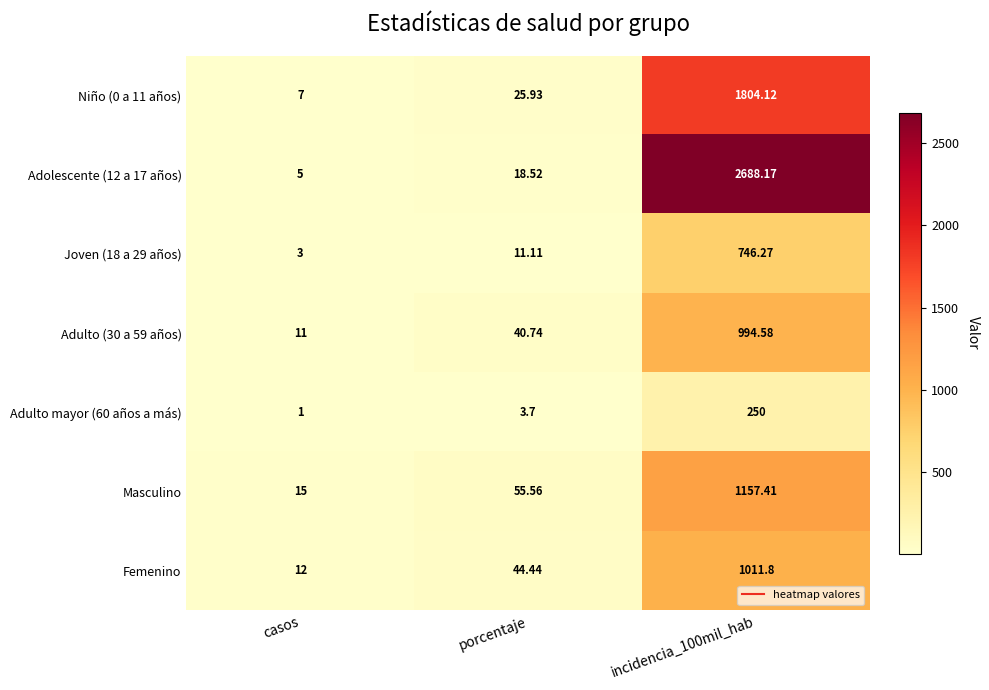

Which category has the lowest value in the Adolescente (12 a 17 años) series?

casos